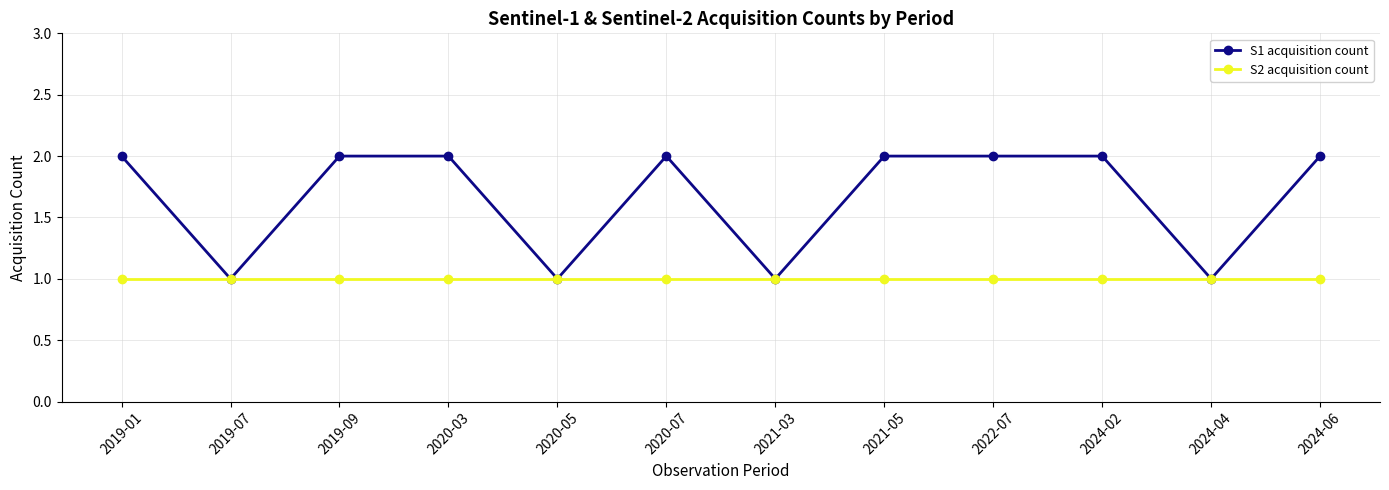

What is the total value across all series at 2024-02?

3